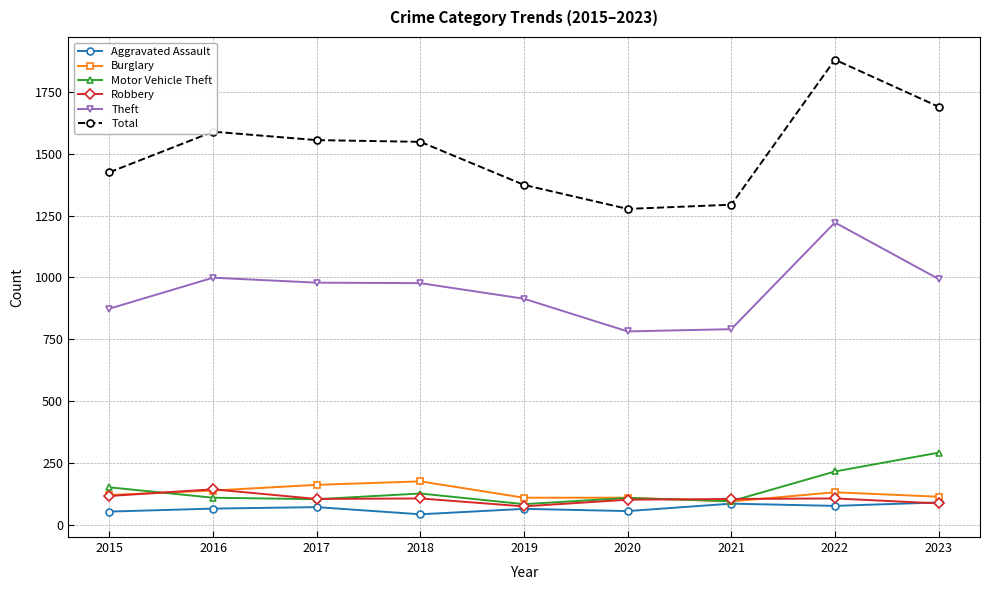

Is the value of Theft at 2018 greater than the value of Total at 2021?

No